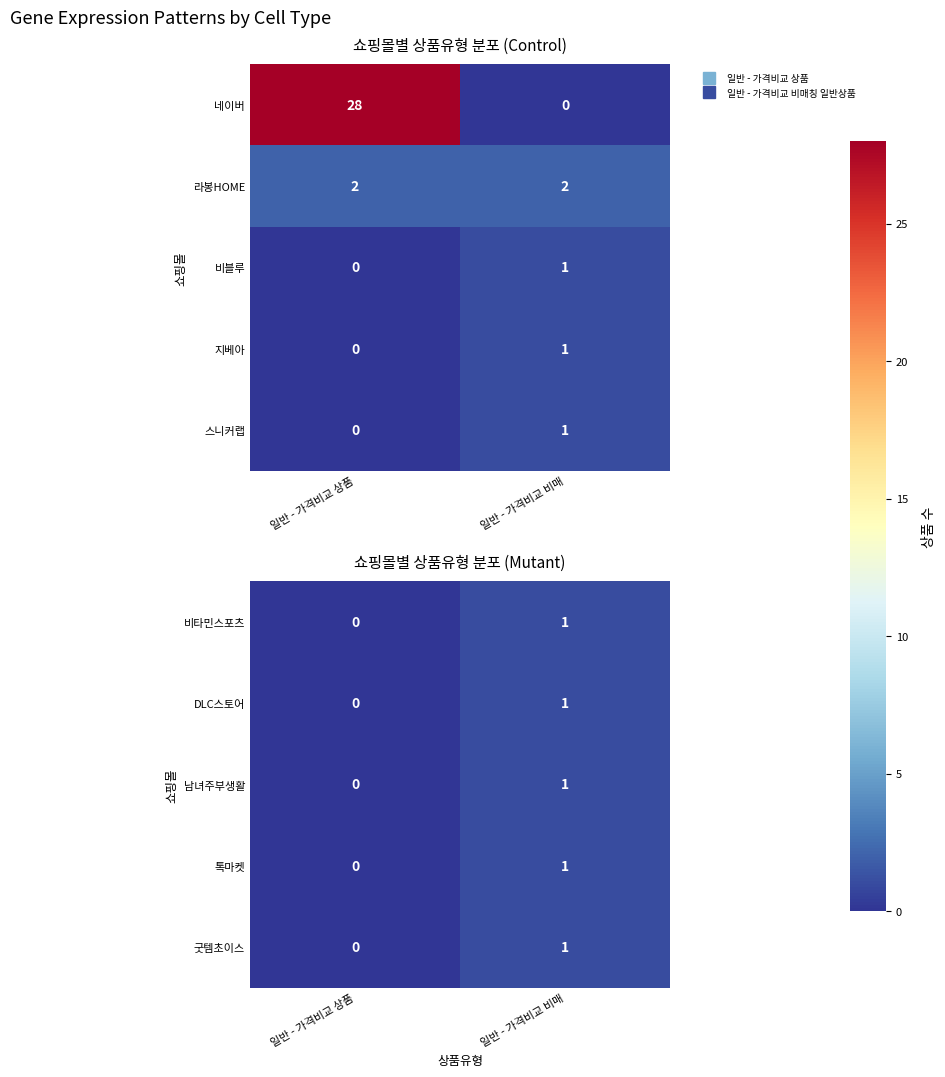

What is the difference between the 비타민스포츠 values at 일반 - 가격비교 상품 and 일반 - 가격비교 비매?

1